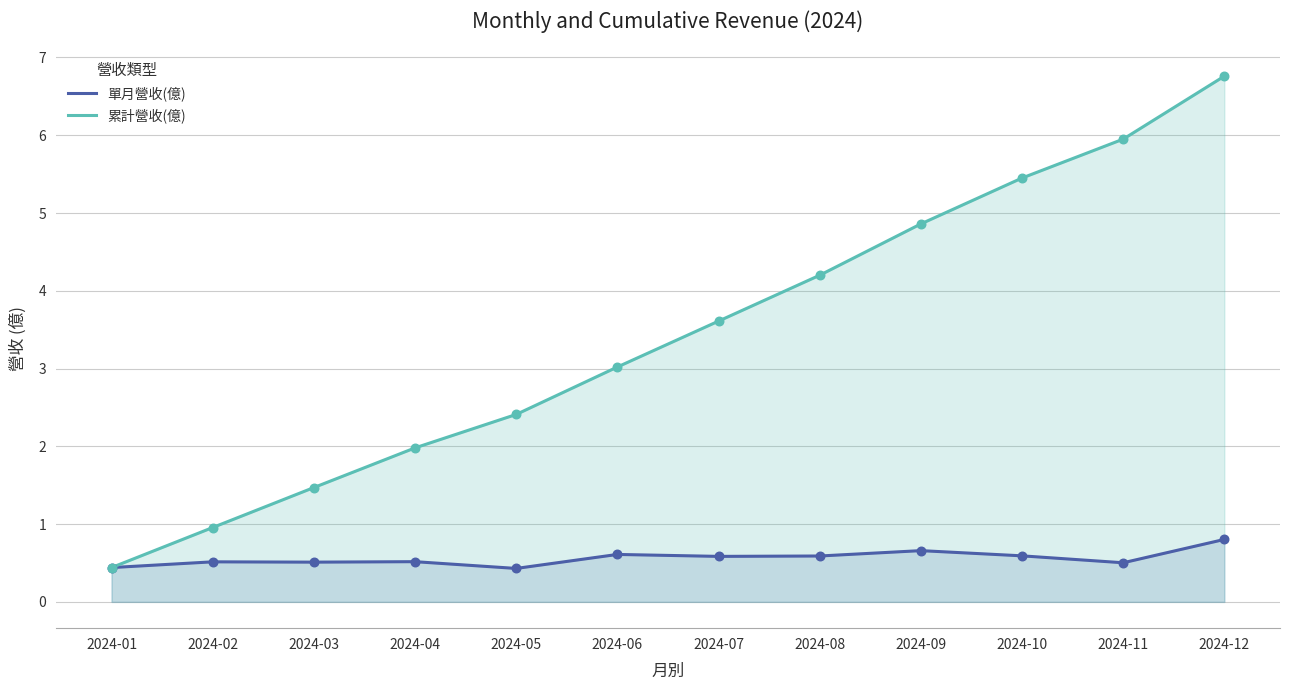

Which series has the largest Y range (max minus min)?

累計營收(億)